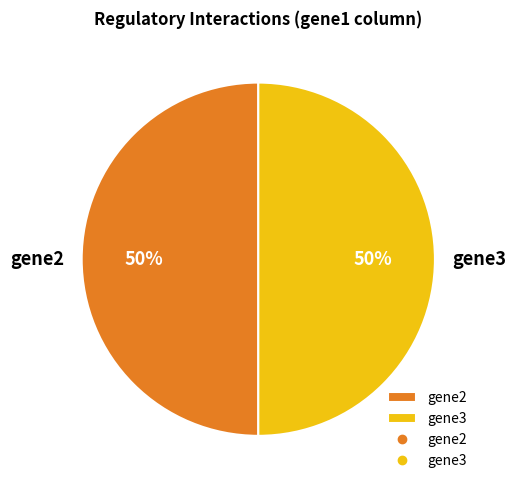

What percentage is the gene3 slice, to the nearest percent?

50%